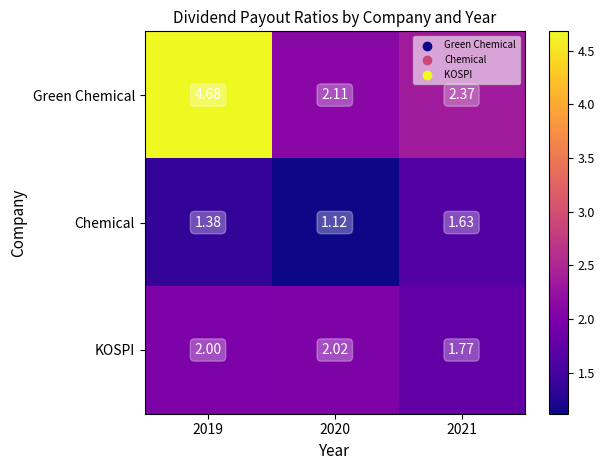

Rank the series by their average value, from highest to lowest.

Green Chemical, KOSPI, Chemical